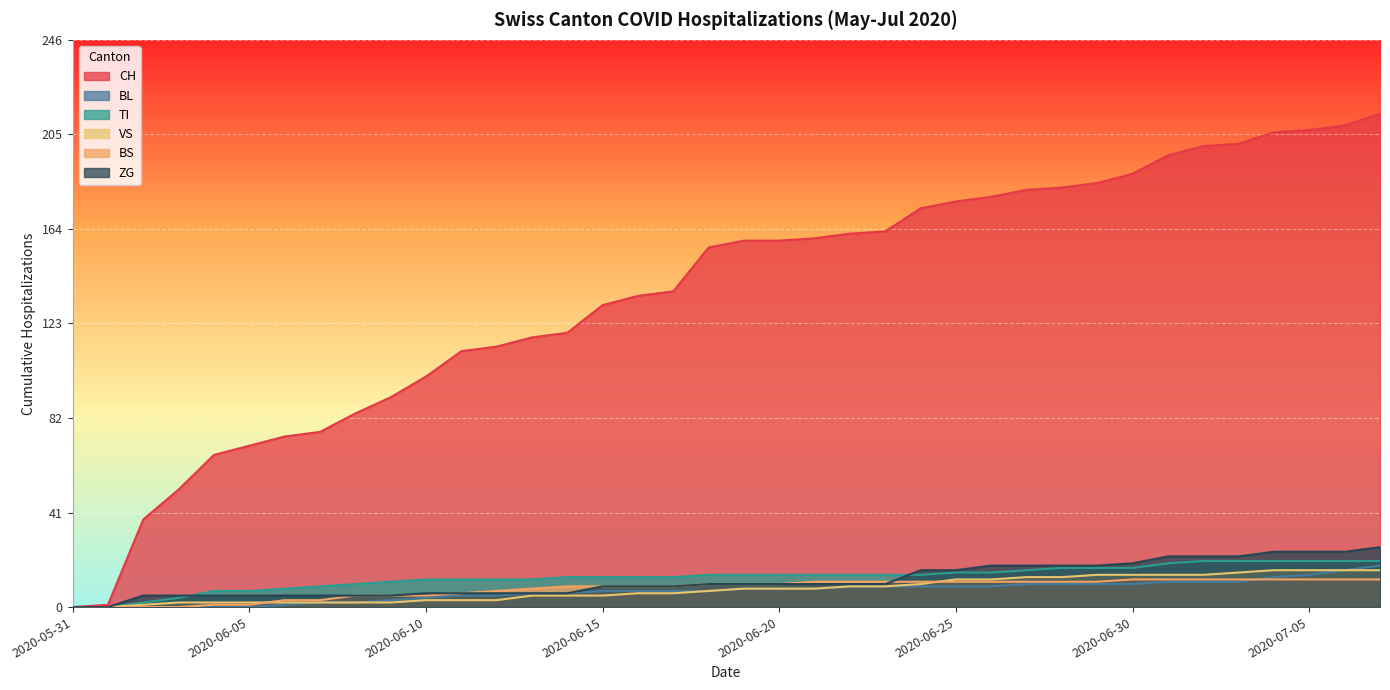

True or false: BS and TI intersect in this chart.

False